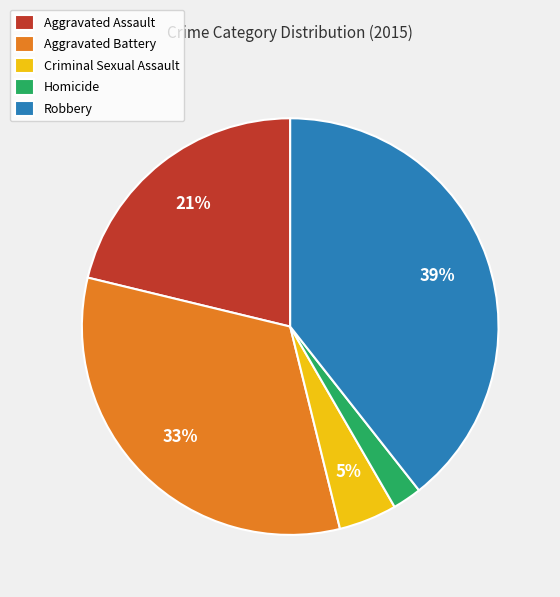

To the nearest percent, what portion does Aggravated Assault represent?

21%